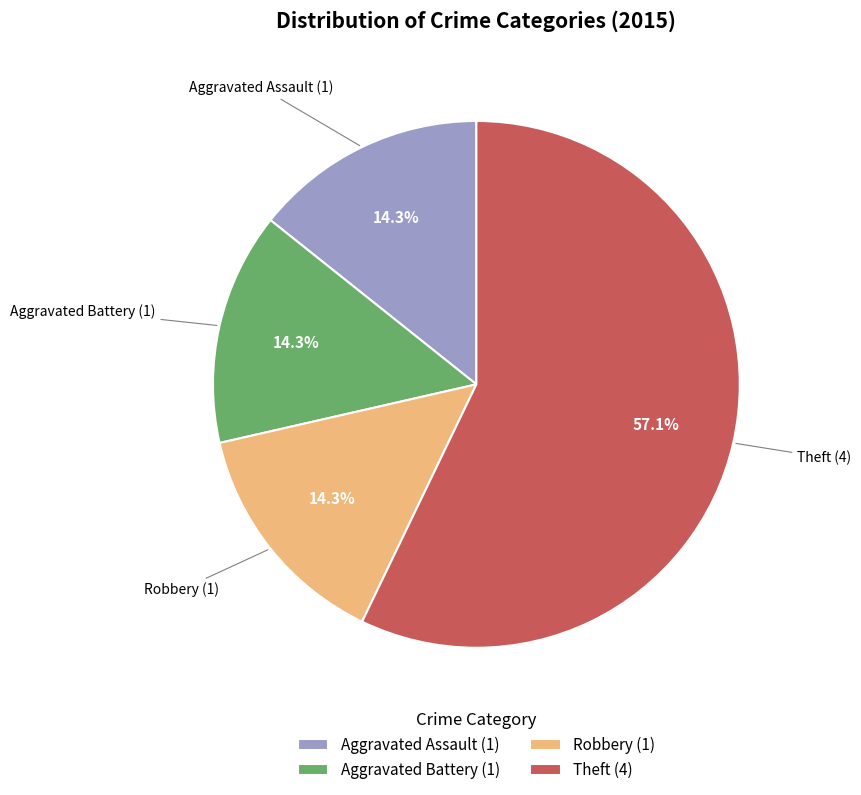

What percentage is the Aggravated Assault slice, to the nearest percent?

14%